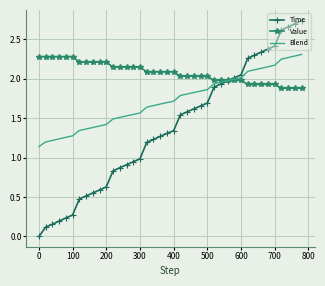

Which series has the largest range (max minus min)?

Time